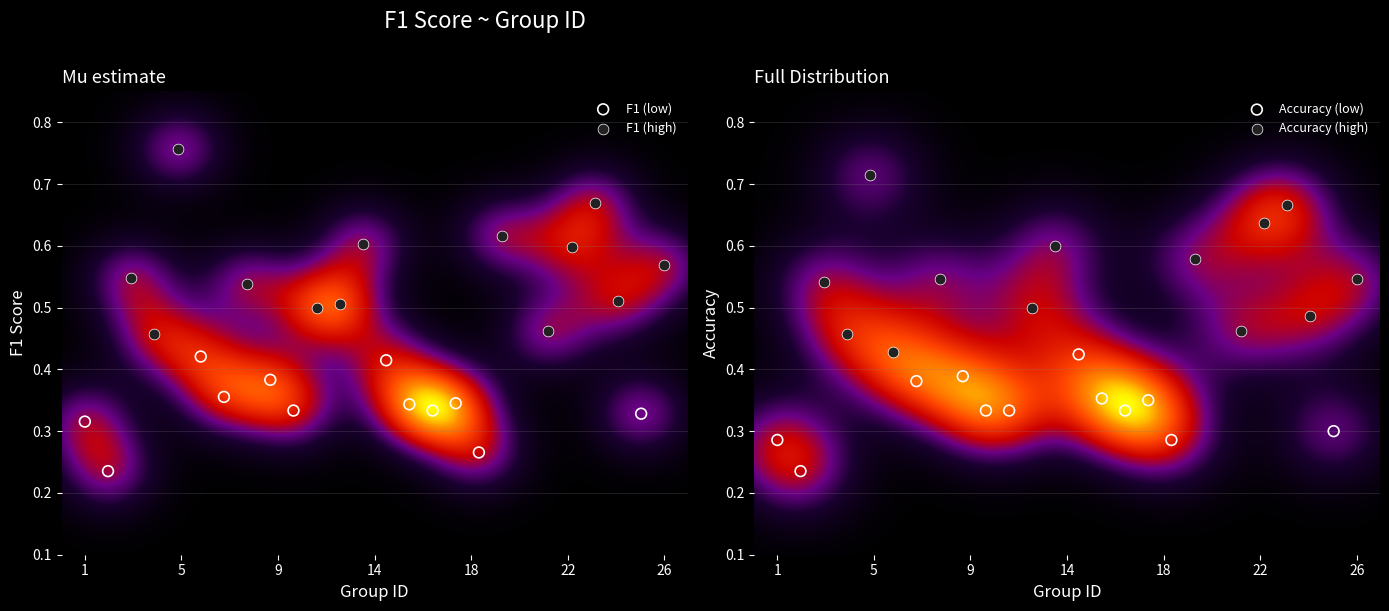

List the labels in order of value, largest first.

5, 23, 19, 13, 22, 26, 3, 8, 24, 12, 11, 21, 4, 6, 14, 9, 7, 17, 15, 10, 16, 25, 1, 18, 2